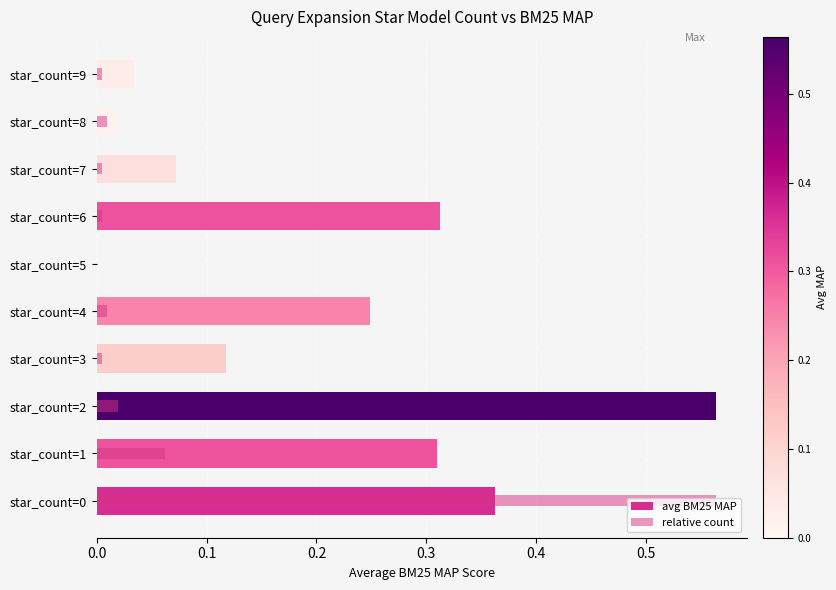

Which series changed the most between star_count=0 and star_count=9?

relative count